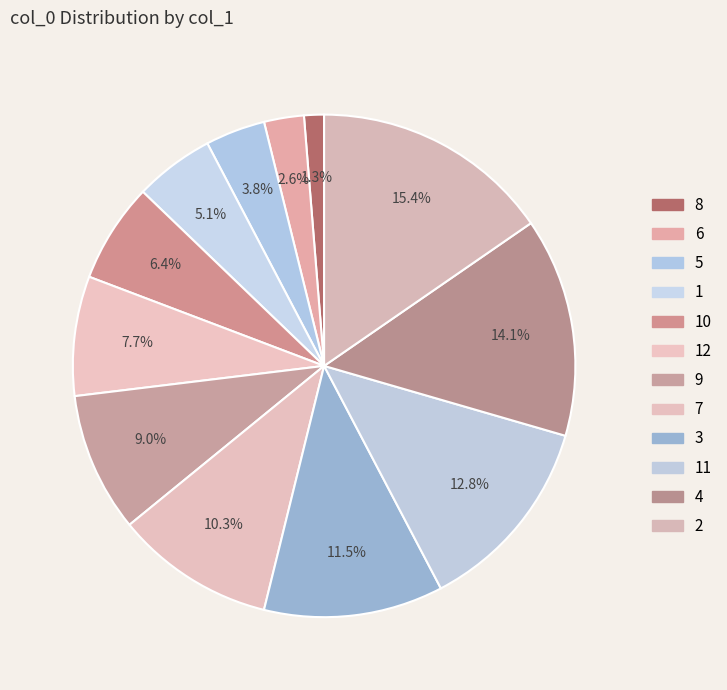

How many segments does this pie chart have?

12